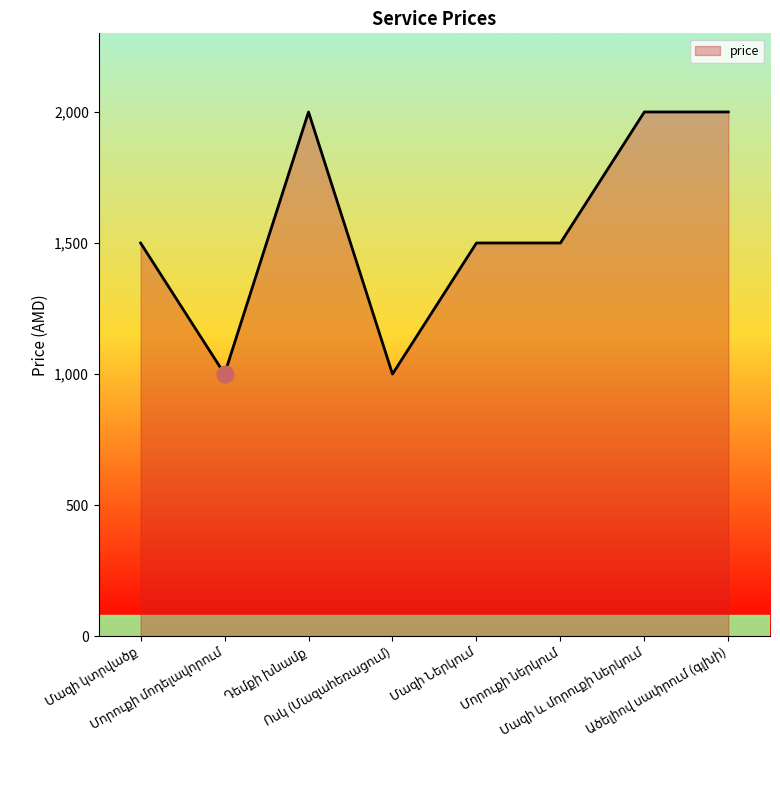

What is the difference between the second highest and second lowest values?

1000